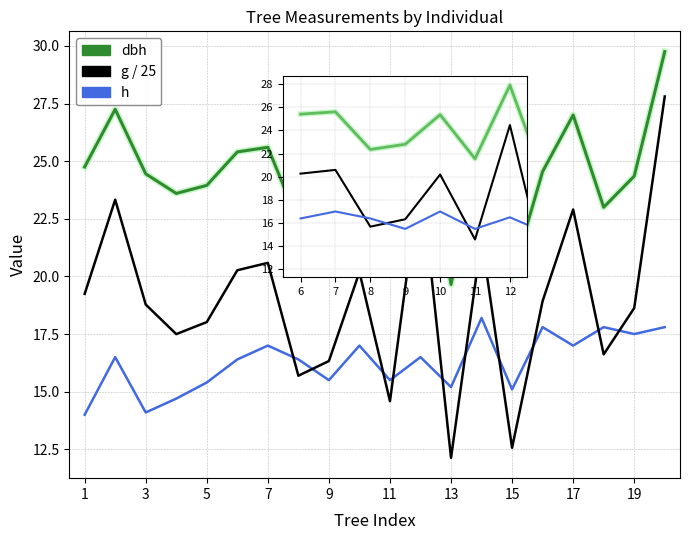

List the series in order of their peak value, highest first.

dbh, g / 25, h